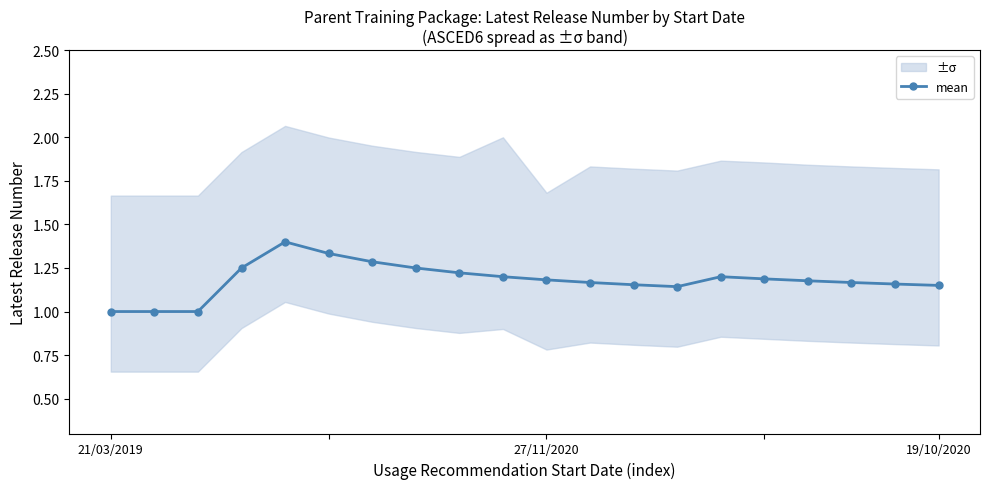

Approximately how many times larger is the value at 17 compared to 16?

1.0